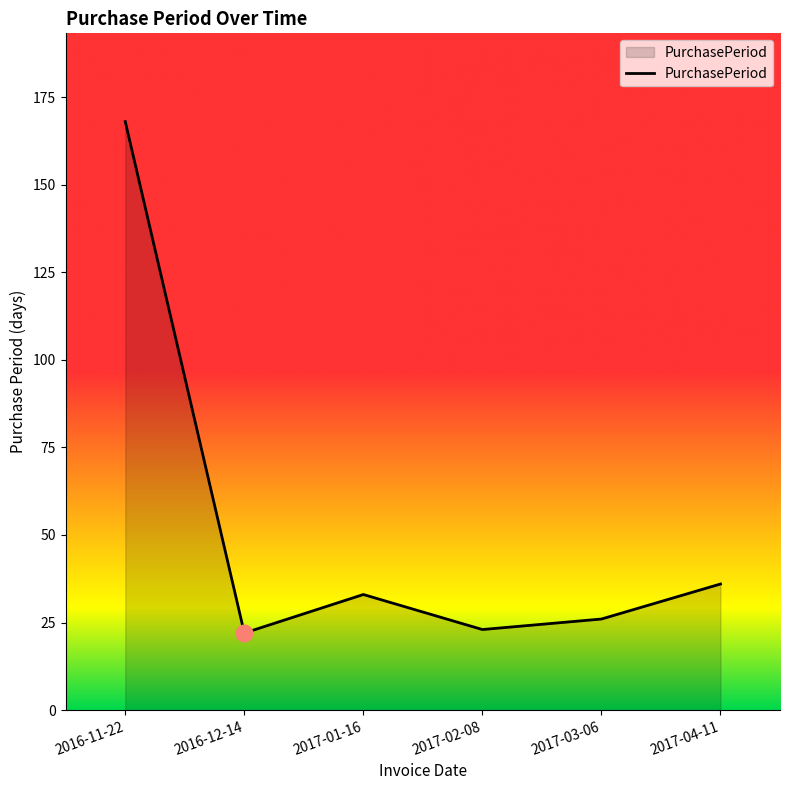

Count the number of categories in the chart.

6